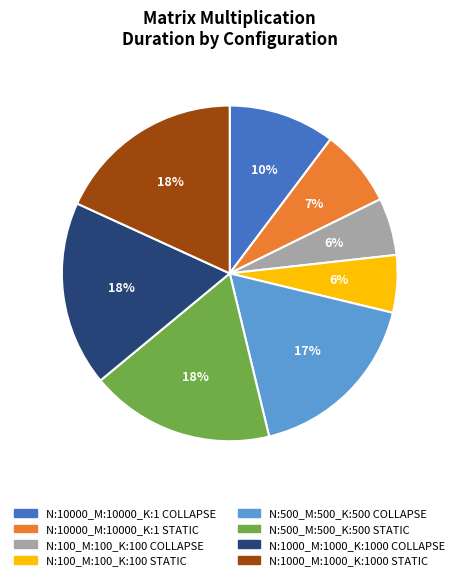

Is there a majority slice in this chart?

No